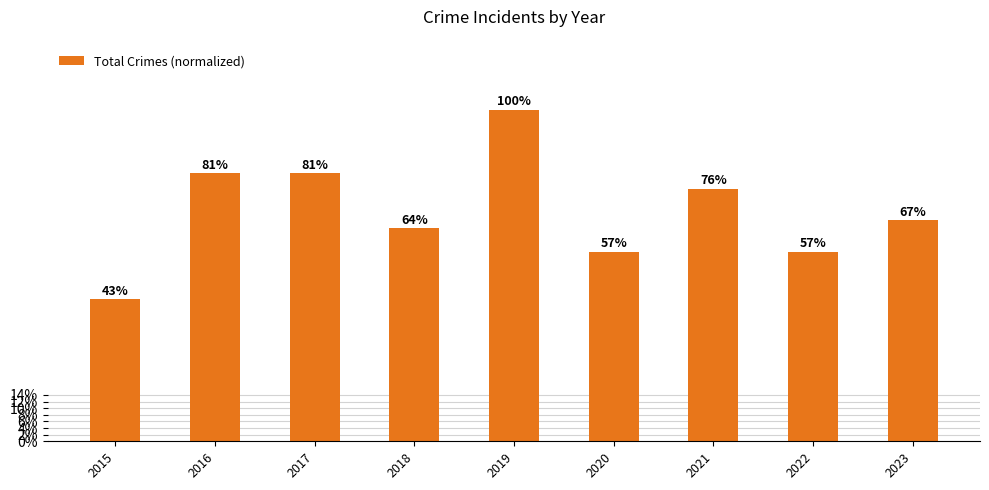

Which label corresponds to the smallest value in the chart?

2015